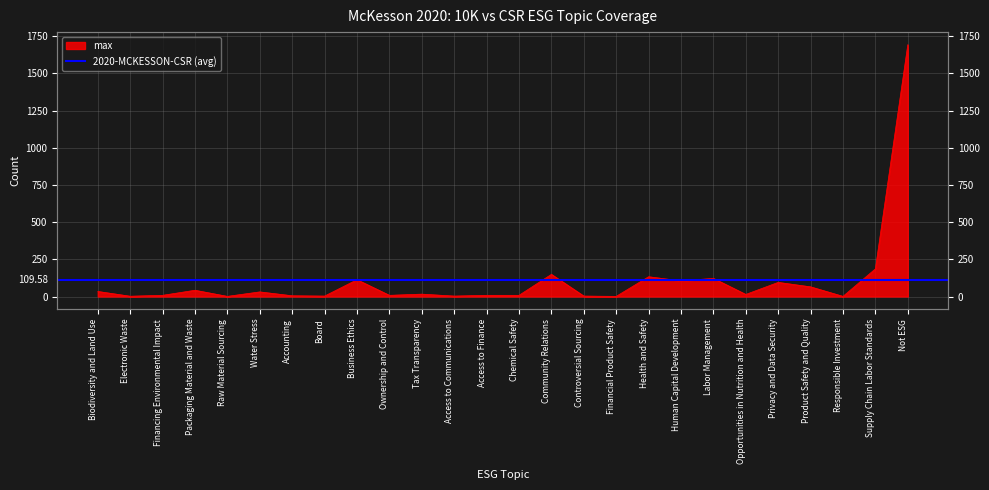

What is the minimum value shown in the chart?

1